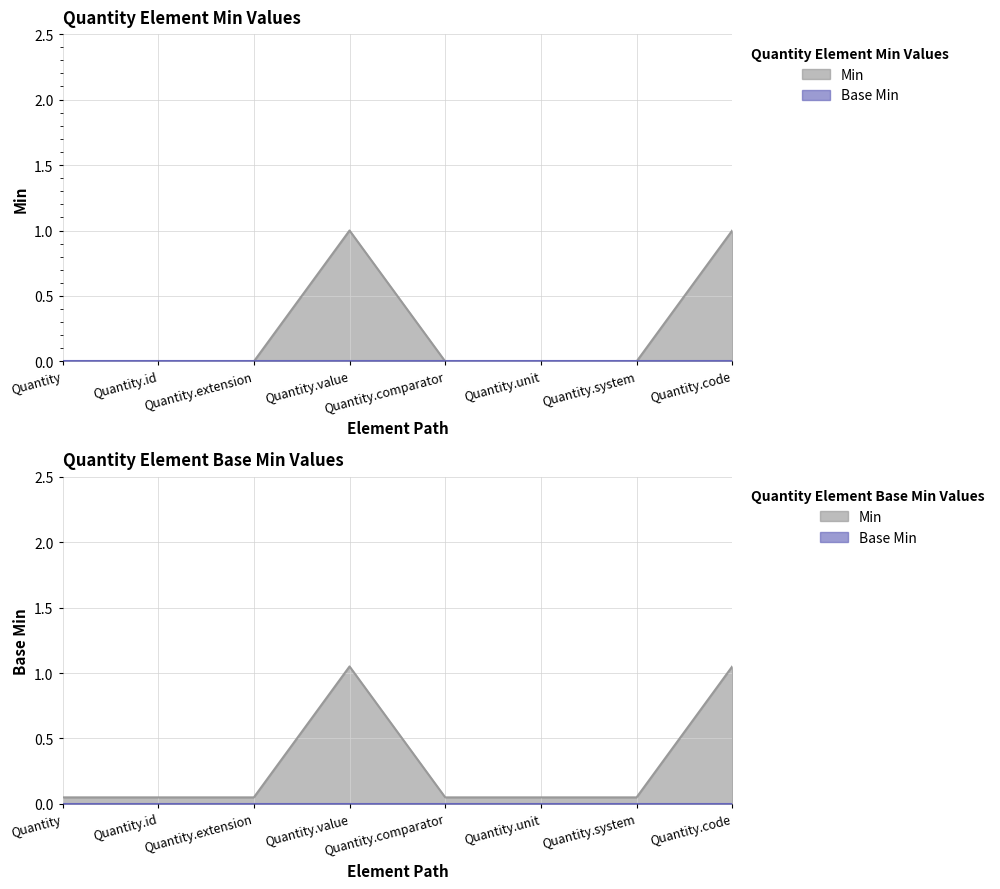

What is the difference between the second highest and second lowest values?

1